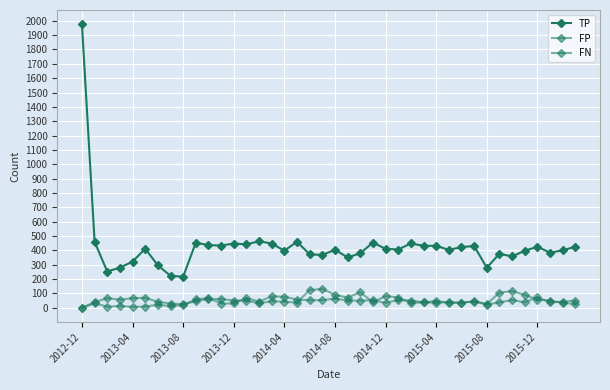

Is this an area chart (filled region under the line)?

No